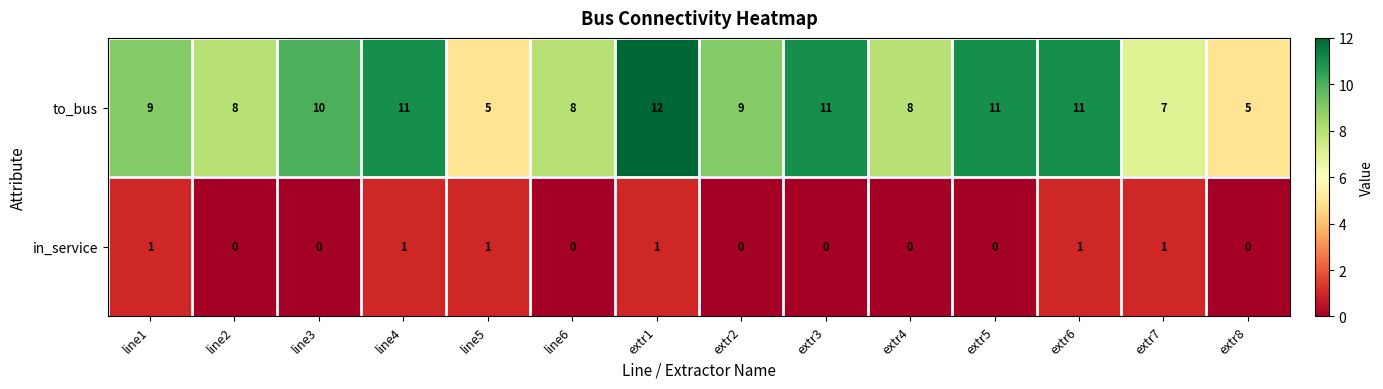

Rank the series by their maximum value, from lowest to highest.

in_service, to_bus